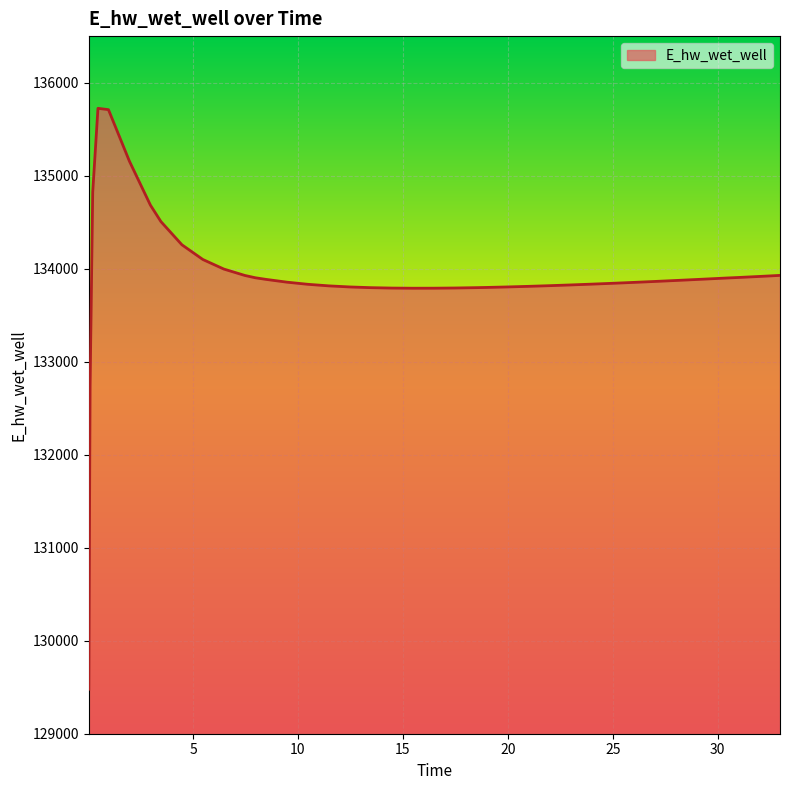

What is the smallest value displayed?

129478.1